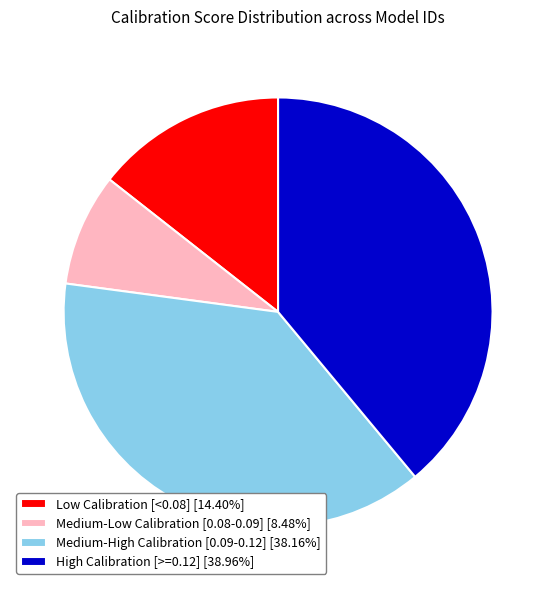

Approximately how many times larger is the value at High Calibration [>=0.12] [38.96%] compared to Medium-High Calibration [0.09-0.12] [38.16%]?

1.0